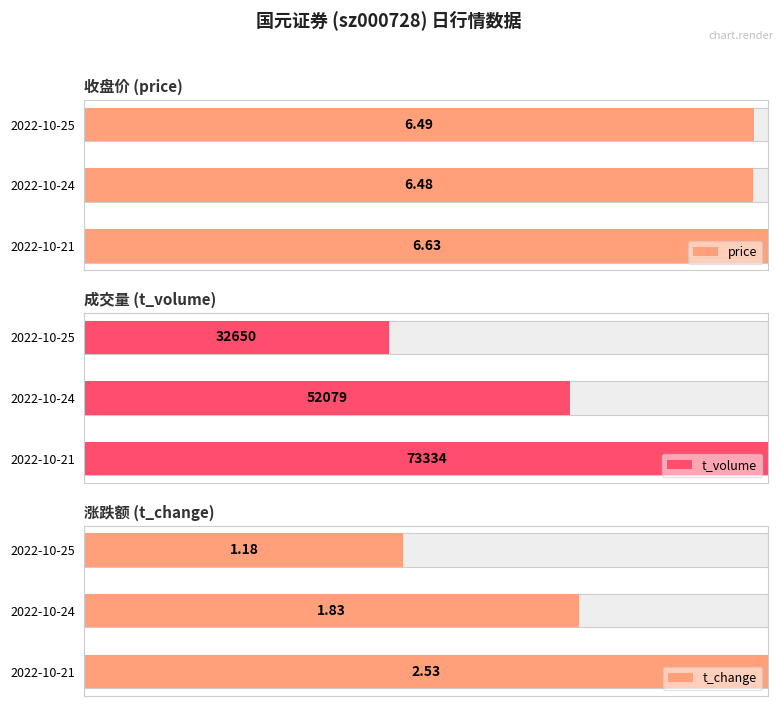

At how many categories does at least one series exceed 47?

3